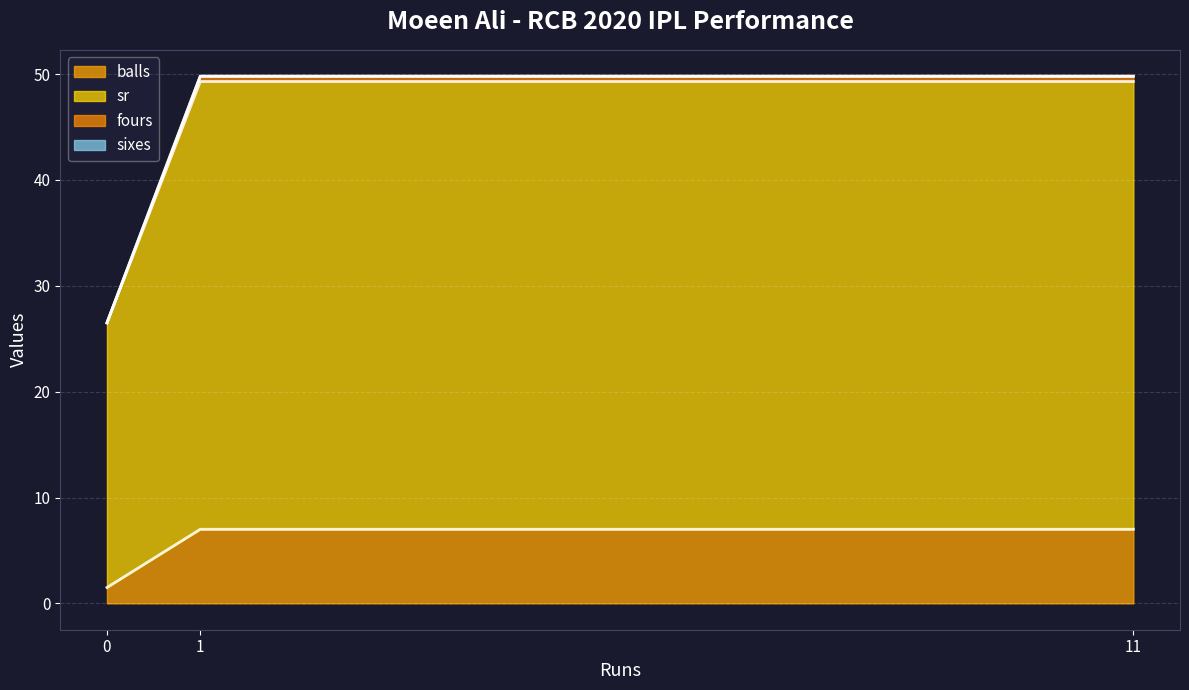

Which series has the widest spread of values?

sr